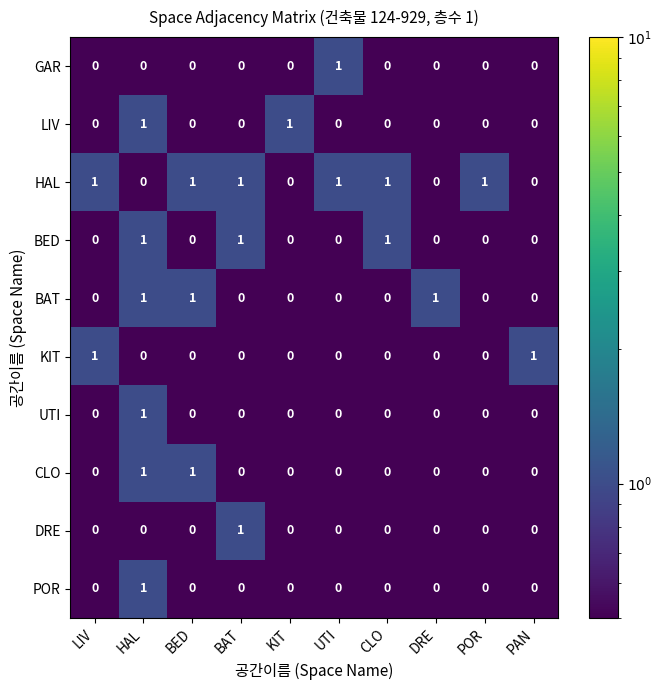

The BAT series shows 0 at PAN. True or false?

True